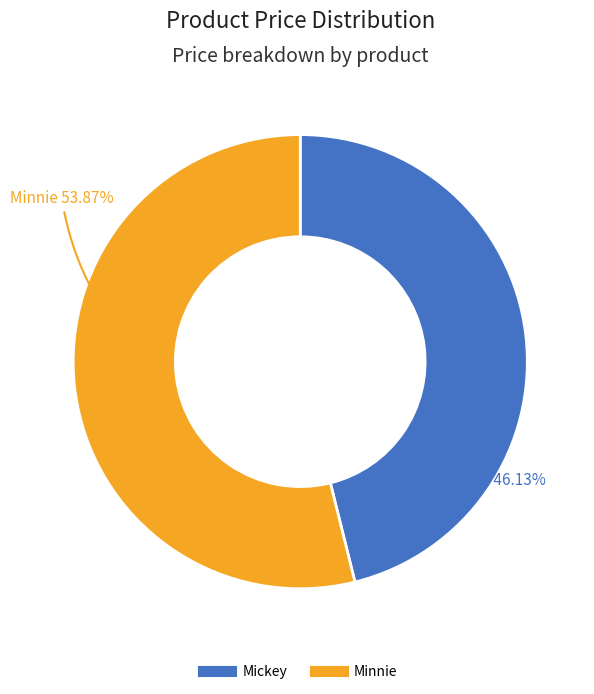

Which category has the biggest portion of the pie?

Minnie